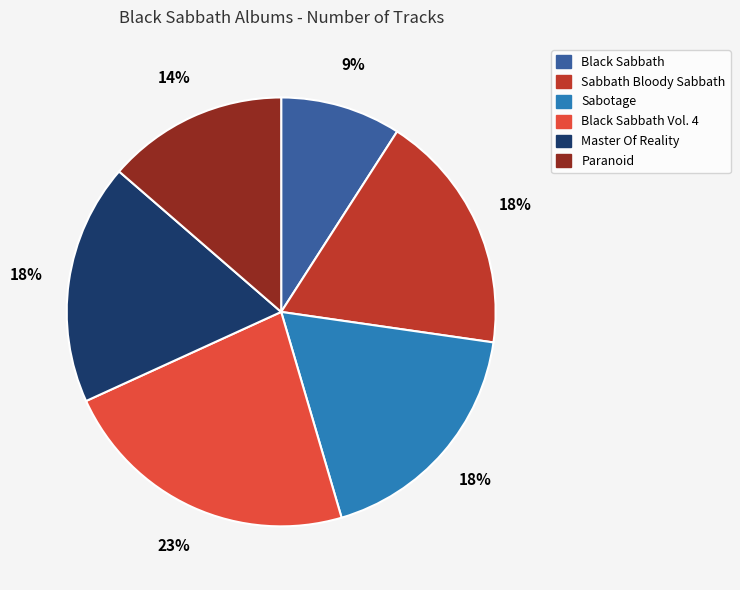

Is Master Of Reality the majority of the pie?

No